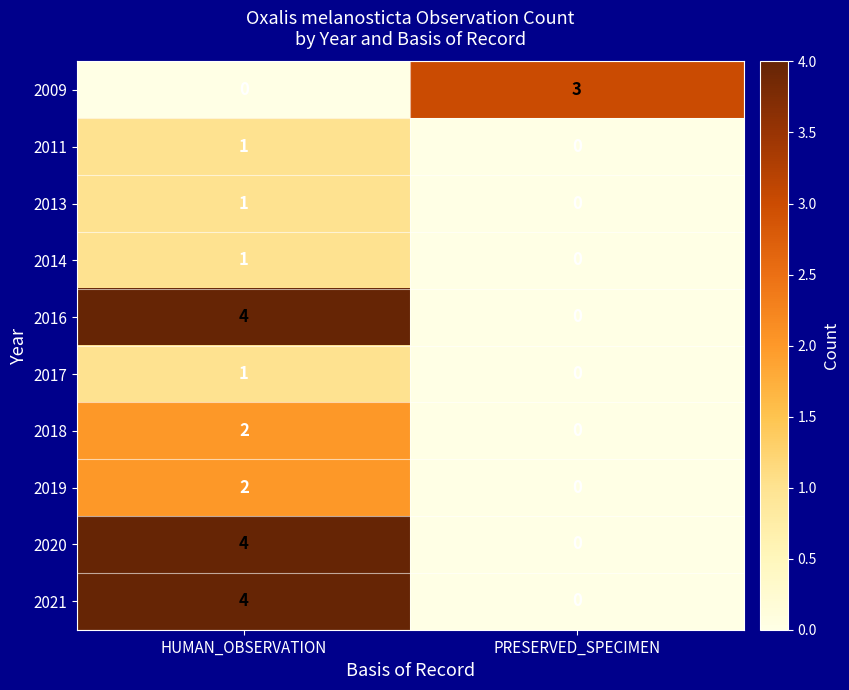

Reading left to right, extract all data points from this chart.

2009: 0	3
2011: 1	0
2013: 1	0
2014: 1	0
2016: 4	0
2017: 1	0
2018: 2	0
2019: 2	0
2020: 4	0
2021: 4	0